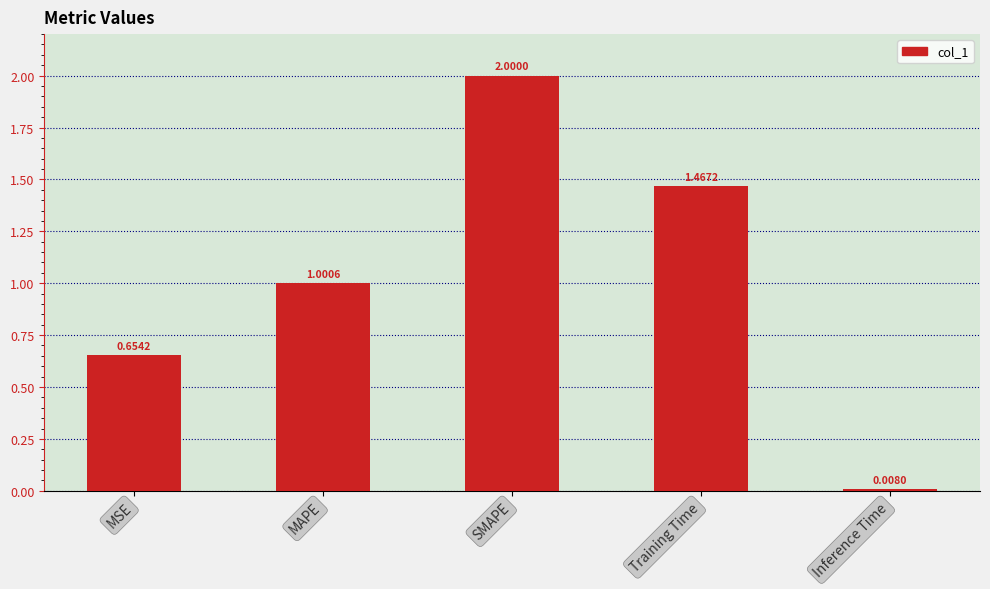

How many series are shown in this chart?

1